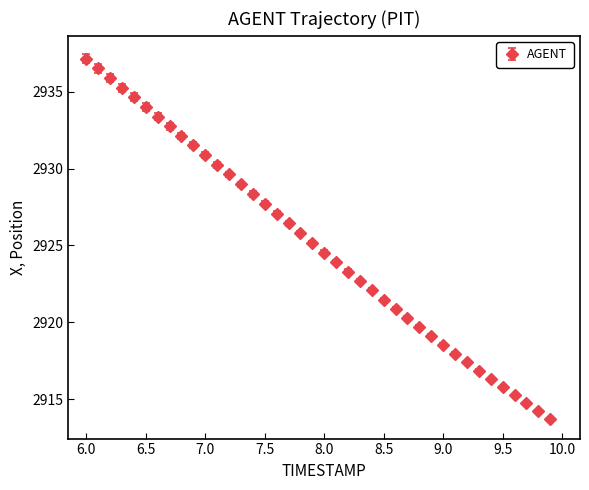

What is the difference between the maximum and minimum values?

23.4